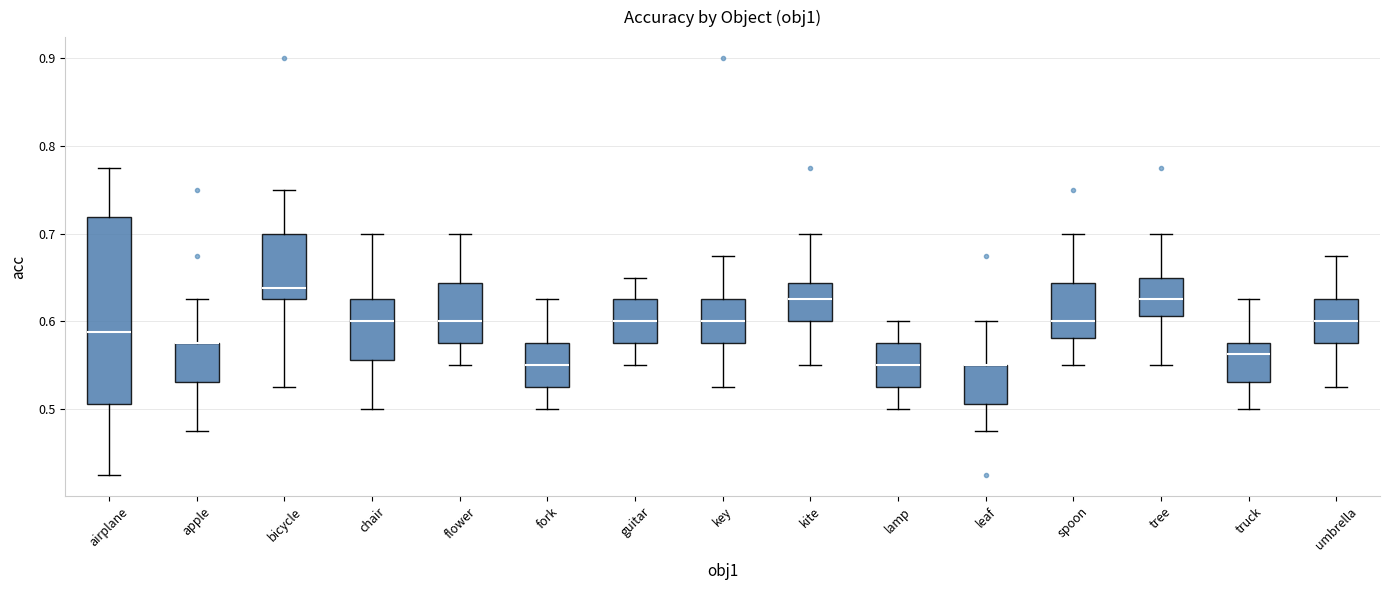

Where is the lower edge of the box for umbrella on the y-axis? The values are not printed on the chart, so give them approximately, as read against the axis.

0.58